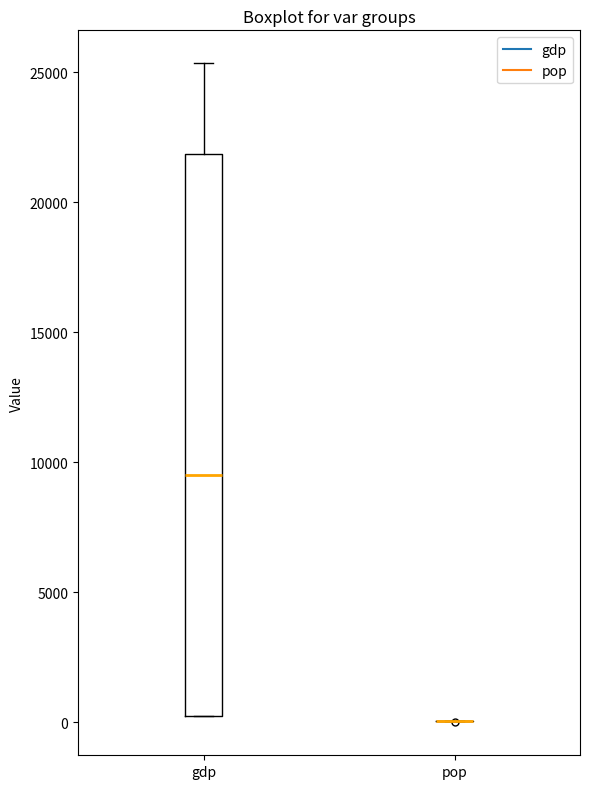

Reading left to right, transcribe this box plot: for each box, give where its median line is, the range the box spans, and where its two whiskers end, as read against the y-axis. The values are not printed on the chart, so give them approximately, as read against the axis.

gdp: median 9500, box 500 to 22000, whiskers 0 to 25500
pop: box collapsed to a line at 0, whiskers 0 to 0